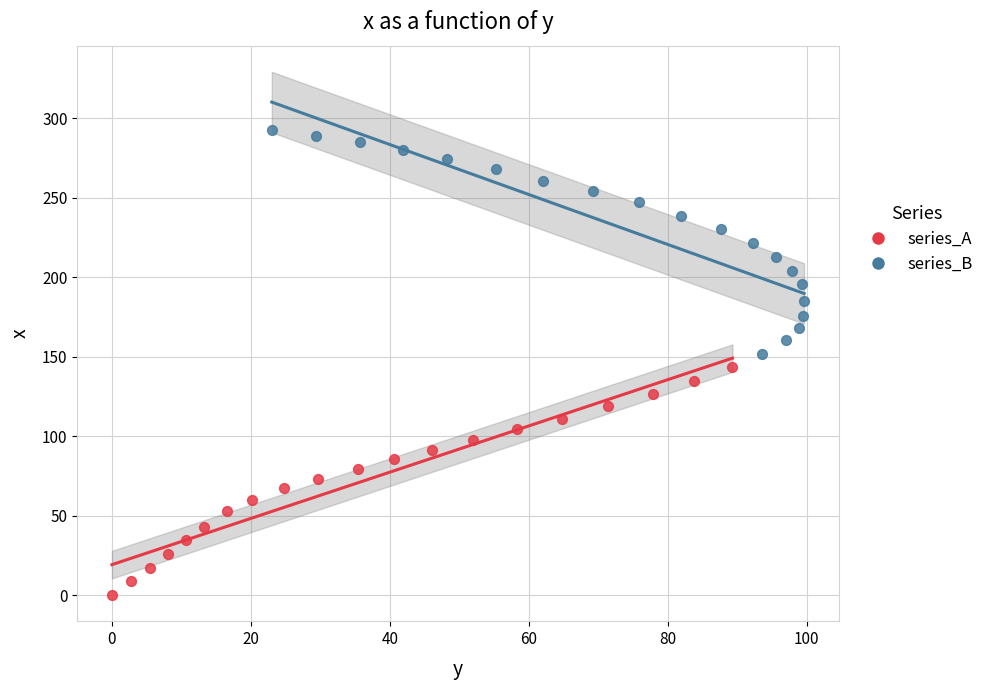

Which series has the largest Y range (max minus min)?

series_A